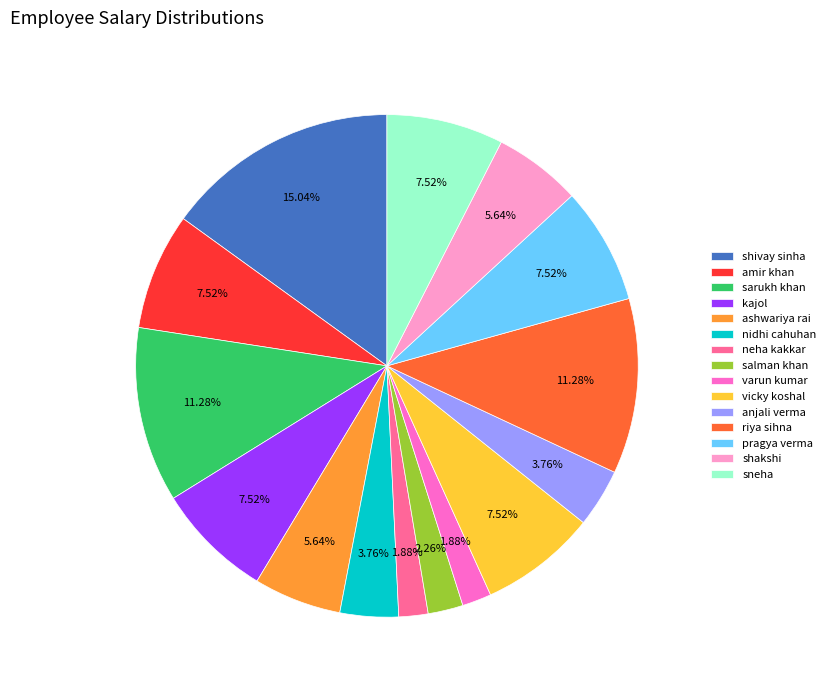

How many slices are in this pie chart?

15